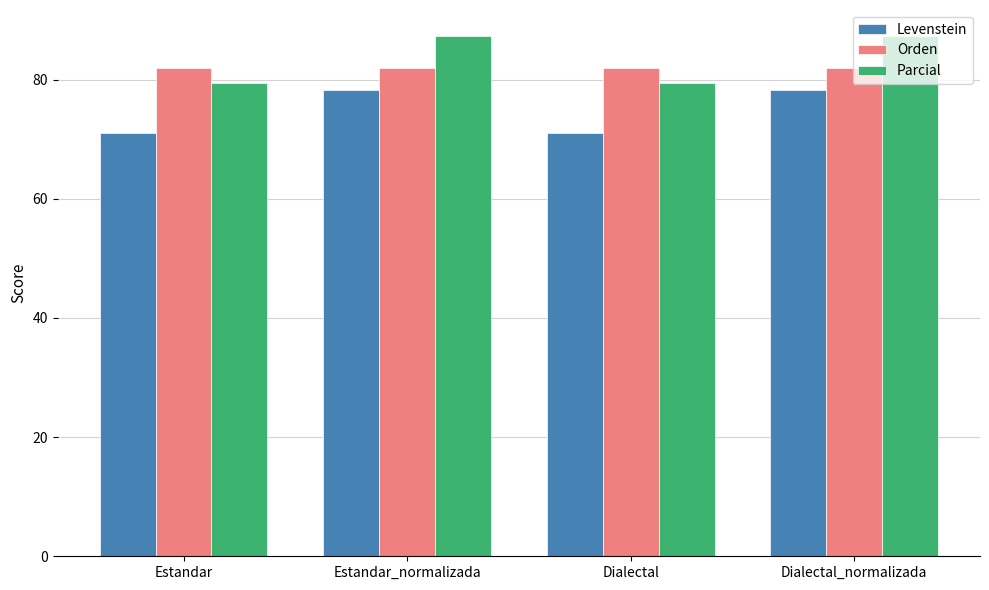

Is the value of Levenstein at Dialectal_normalizada greater than the value of Orden at Estandar?

No